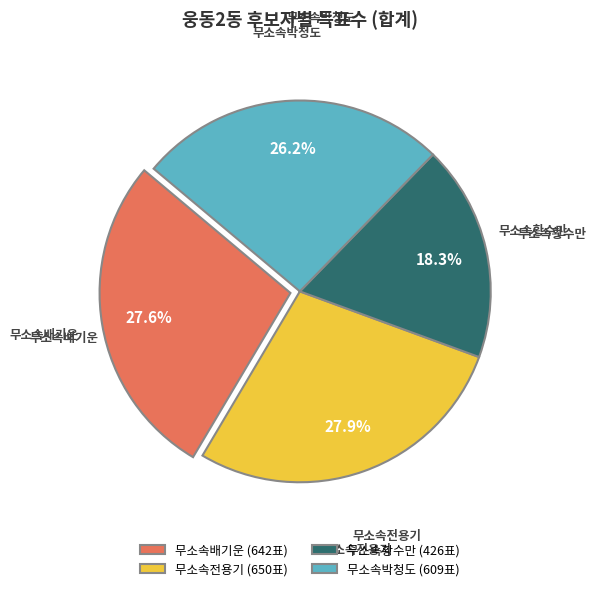

Which slice is the smallest?

무소속황수만